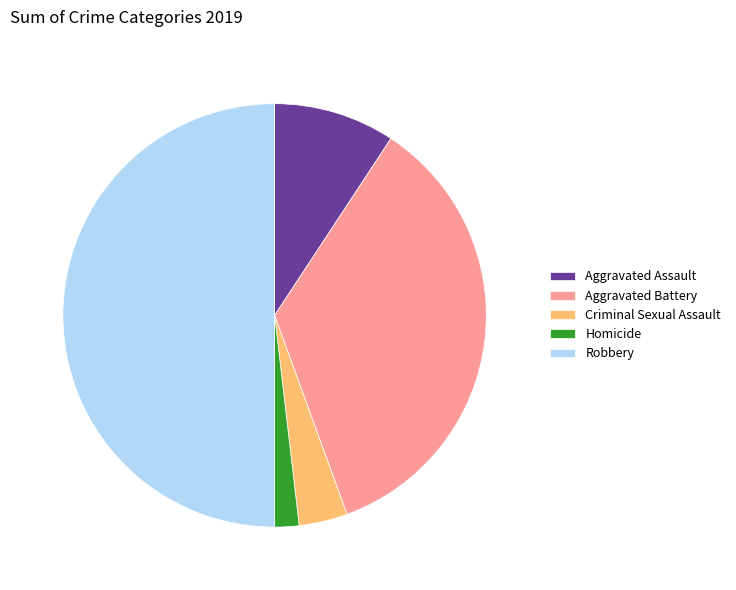

Which category has the smallest portion of the pie?

Homicide